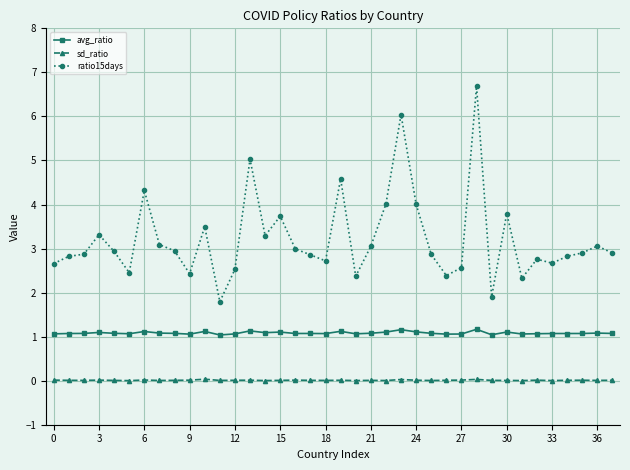

List the series in order of their overall mean, highest first.

ratio15days, avg_ratio, sd_ratio